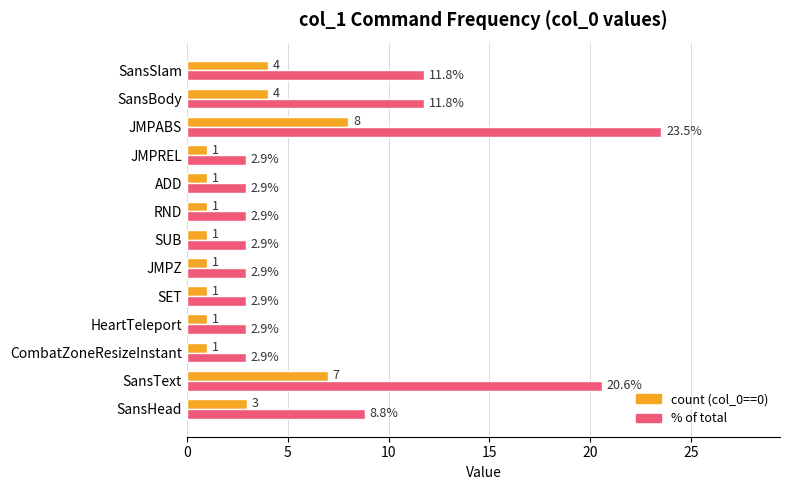

What is the lowest value of the count (col_0==0) series?

1.0